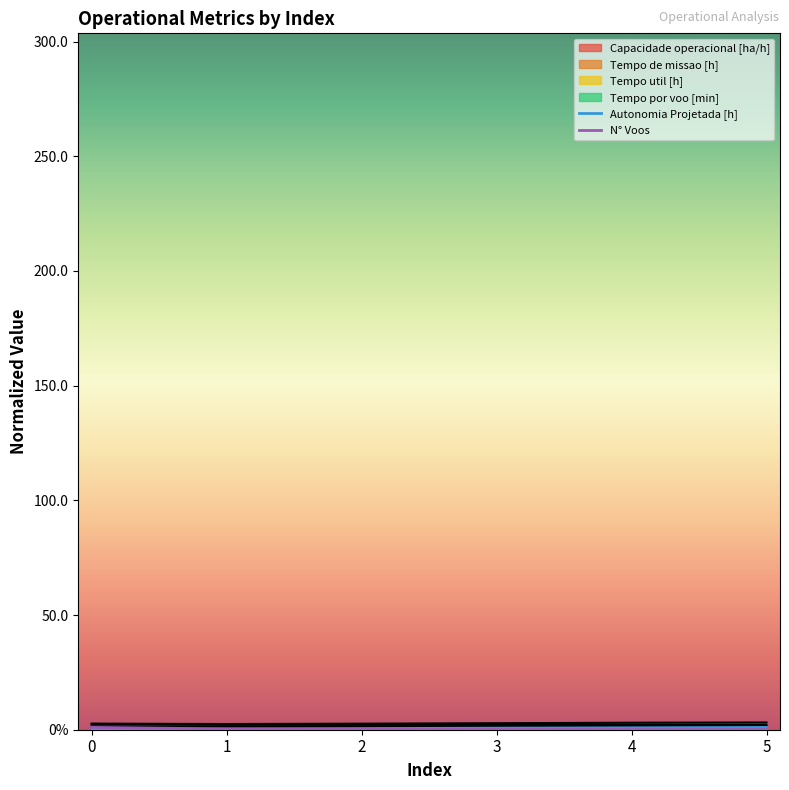

Rank the series at 1 from highest to lowest value.

N° Voos, Autonomia Projetada [h]